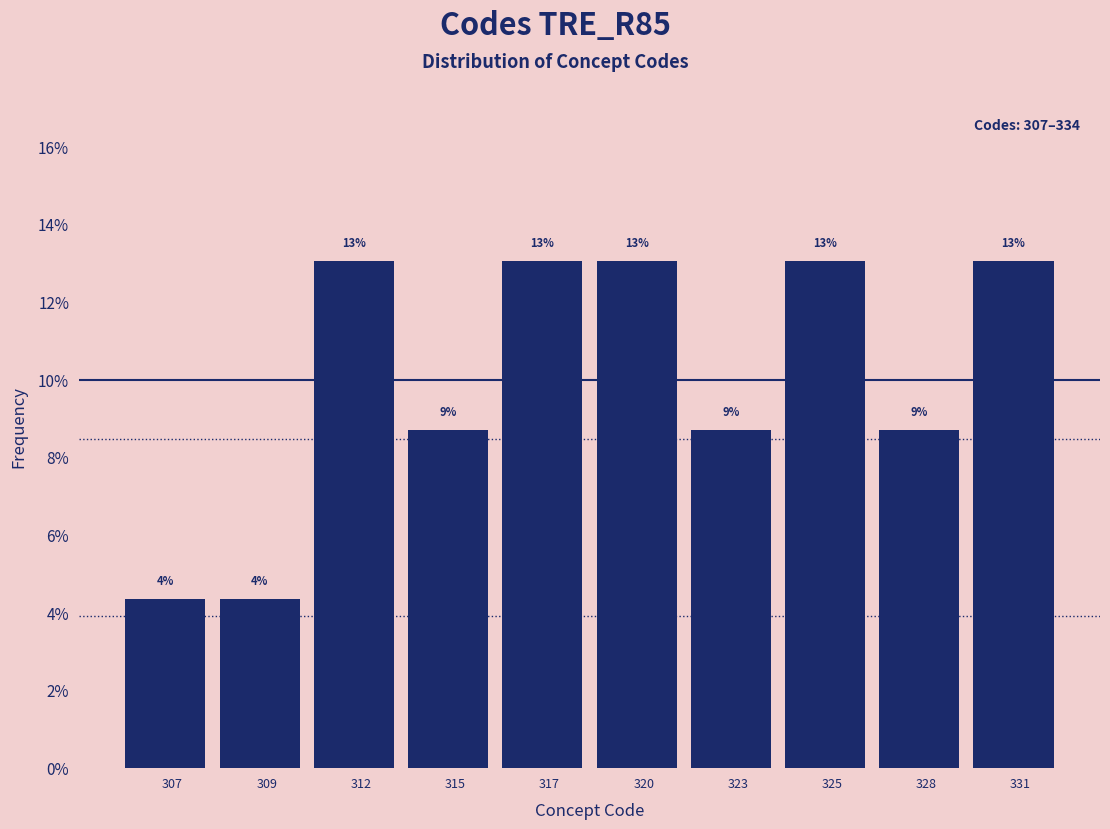

What is the sum of the values at 323 and 307?

13.0